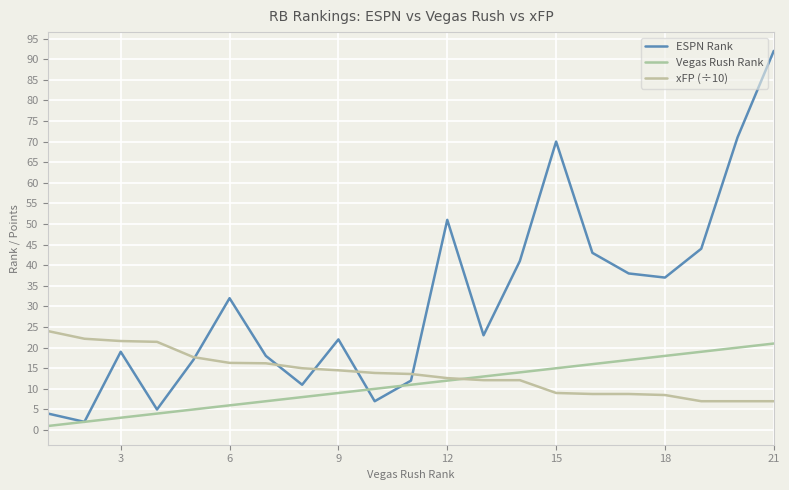

How many lines are shown in the chart?

3